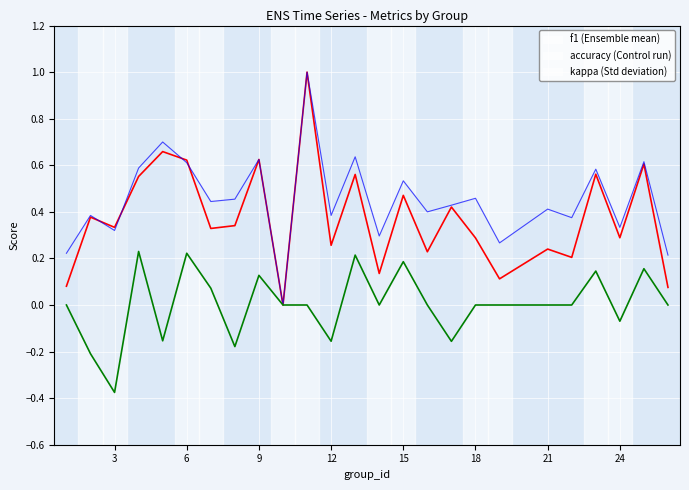

Is it true that f1 equals 1.0 at 12?

False